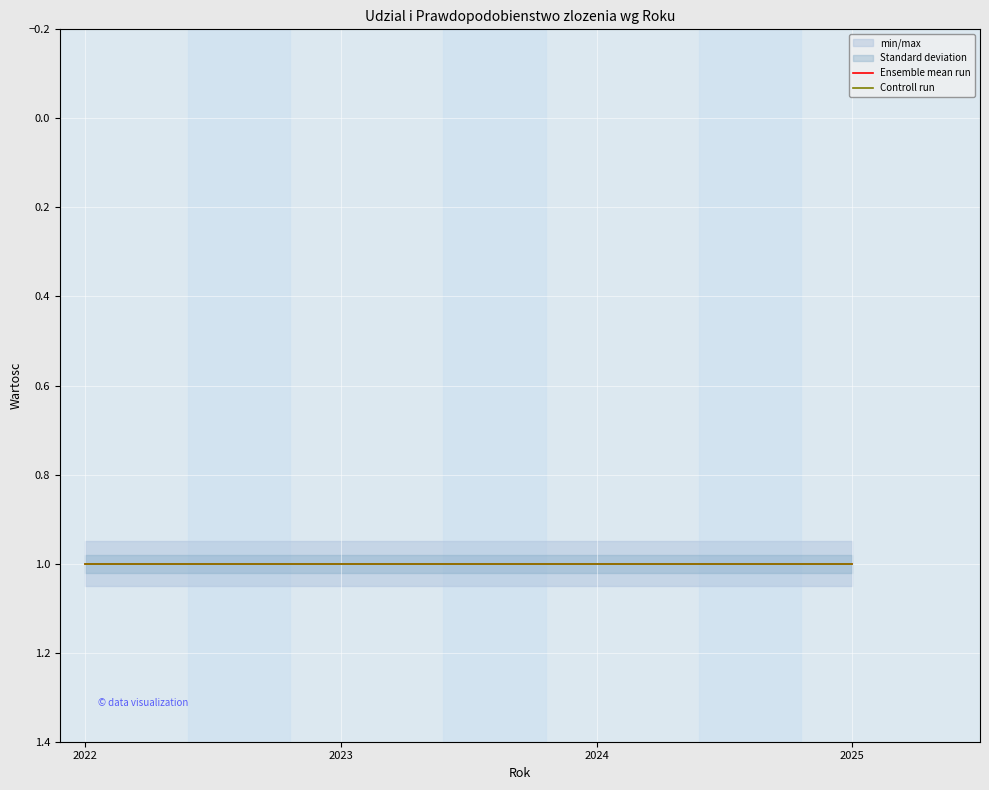

True or false: Prawdopodobienstwo zlozenia 1 has more than 1 points higher than both neighbors.

False